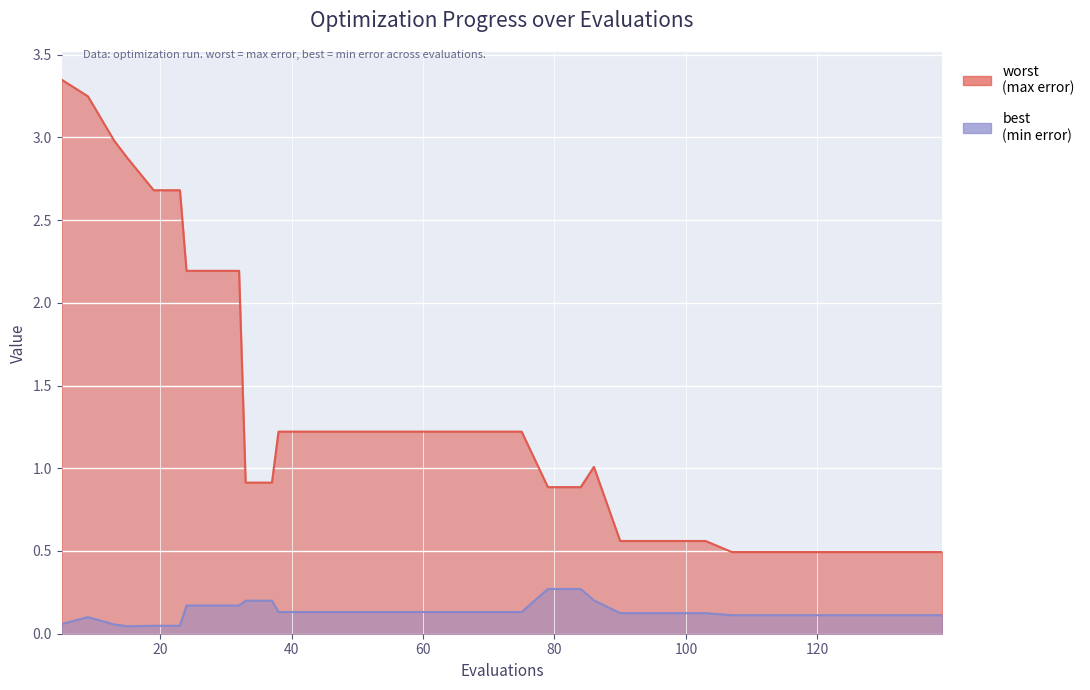

Between 131 and 74, which is larger?

74